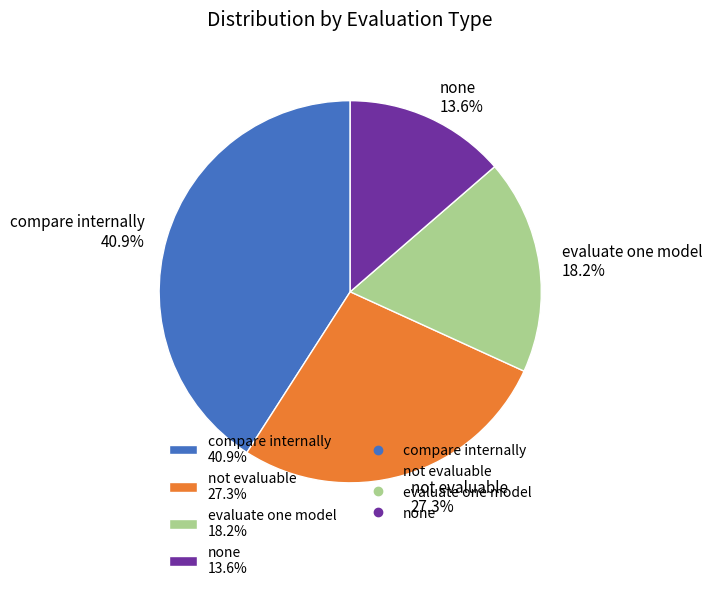

True or false: not evaluable accounts for 40% of the total.

False